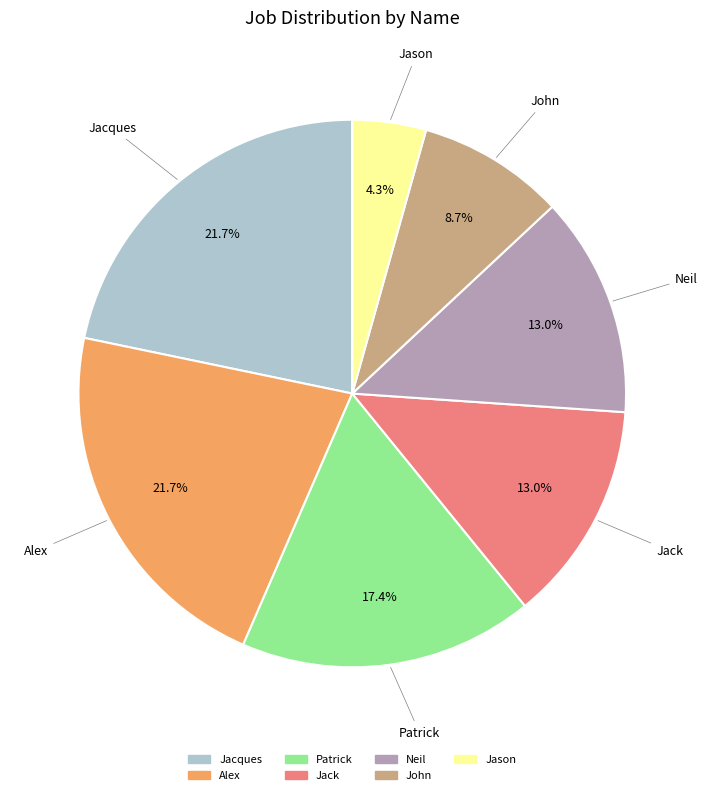

To the nearest percent, what portion does Patrick represent?

17%